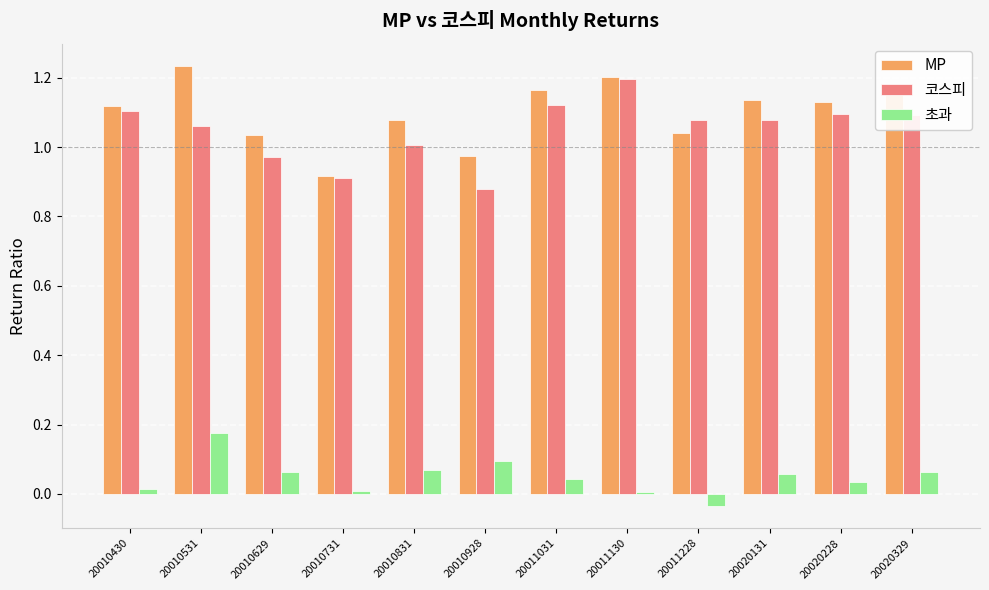

What is the sum of all MP values?

13.2